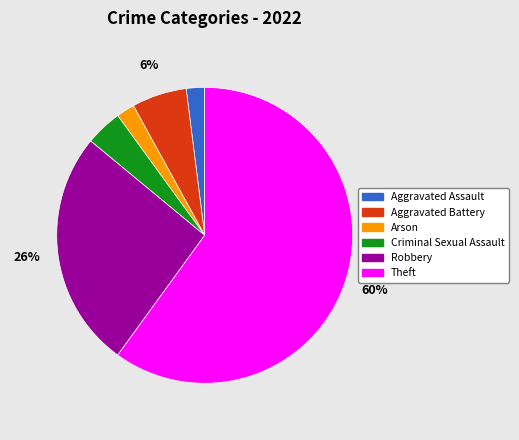

Is the sum of Aggravated Assault and Criminal Sexual Assault greater than half?

No